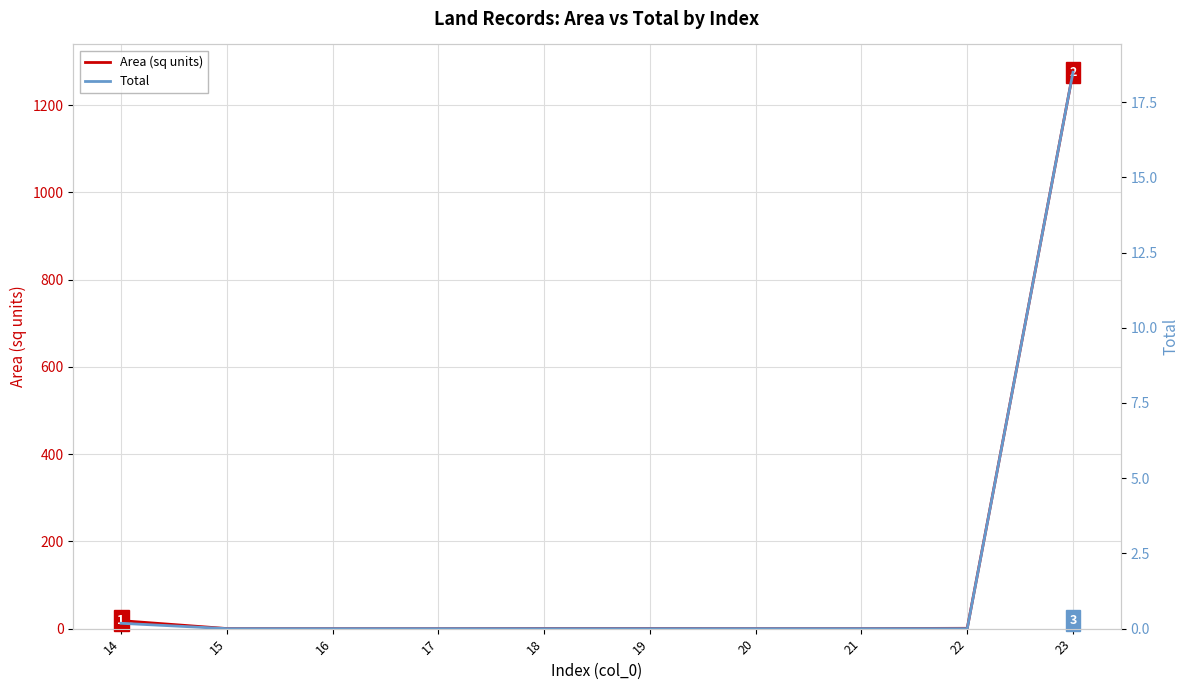

Reading left to right, list all the values displayed in this chart.

Area (sq units): 14=18.3	15=0.2	16=0.0	17=0.1	18=0.5	19=0.5	20=0.1	21=0.1	22=0.7	23=1275.2
Total: 14=0.2	15=0.0	16=0.0	17=0.0	18=0.0	19=0.0	20=0.0	21=0.0	22=0.0	23=18.5